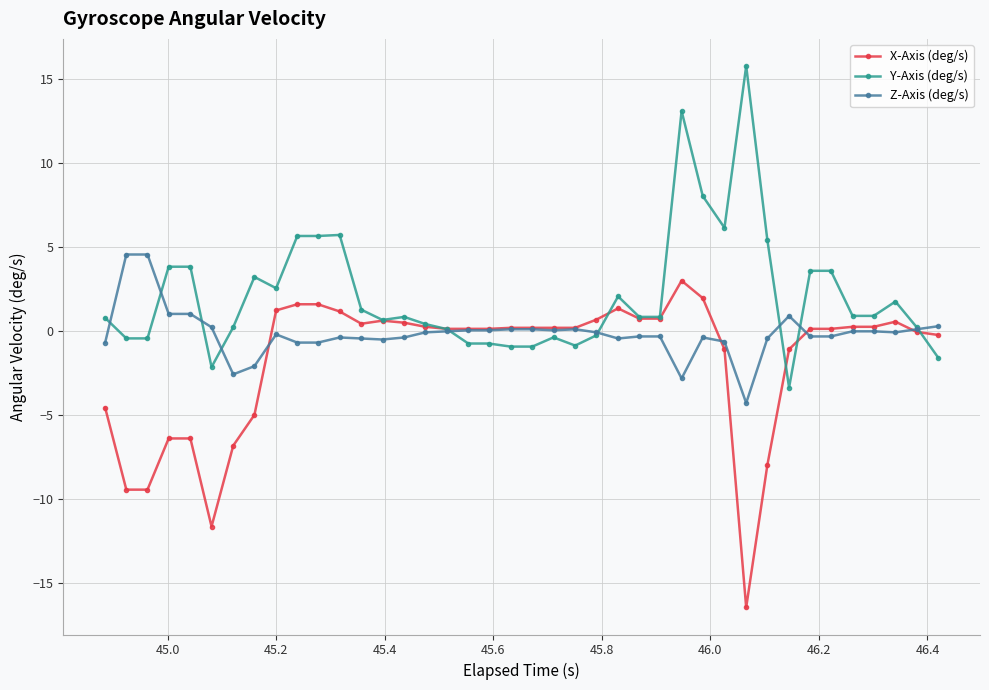

What is the value of the Z-Axis (deg/s) point at the 8th from the left?

-2.1